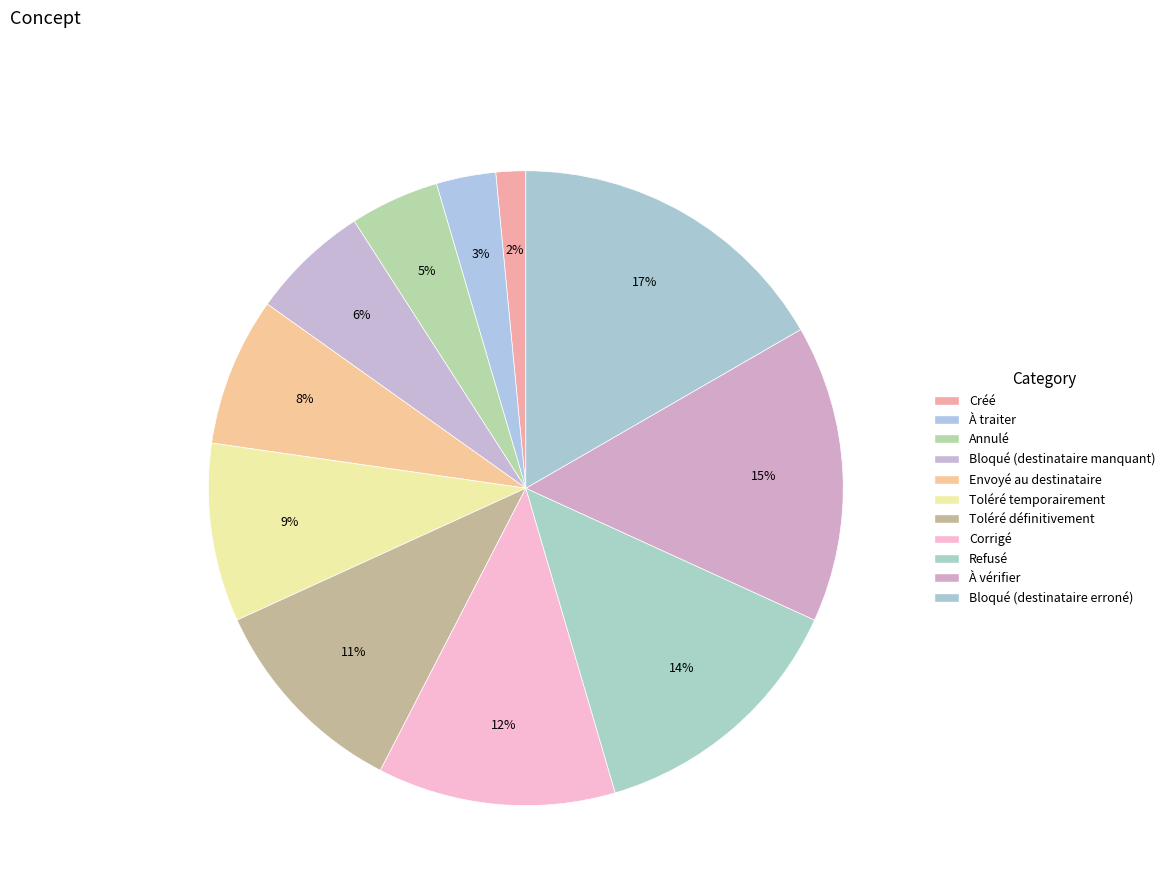

To the nearest percent, what is the average slice percentage?

9%